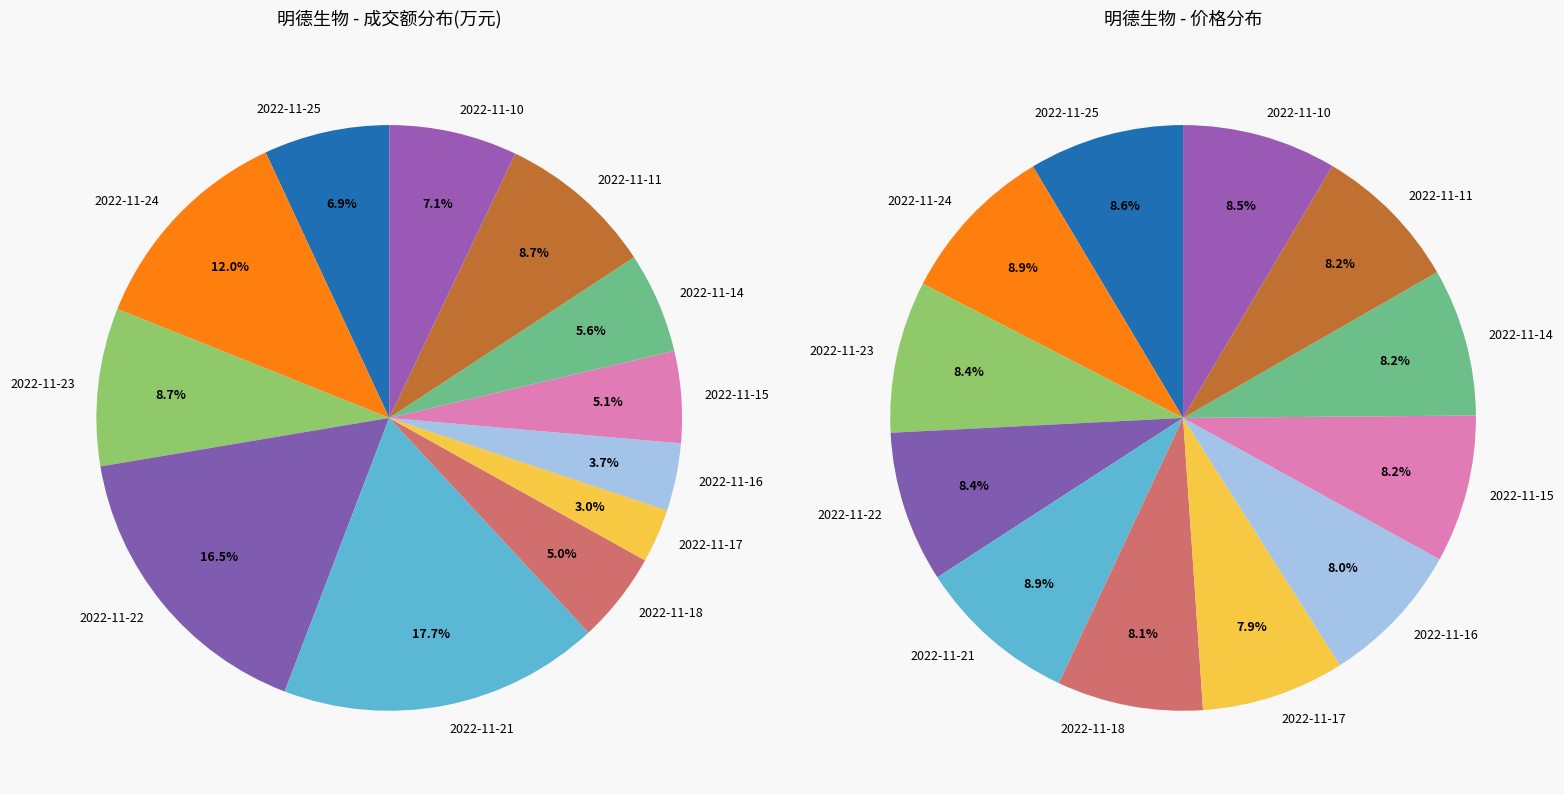

Do 2022-11-18 and 2022-11-22 together represent more than half of the pie?

No